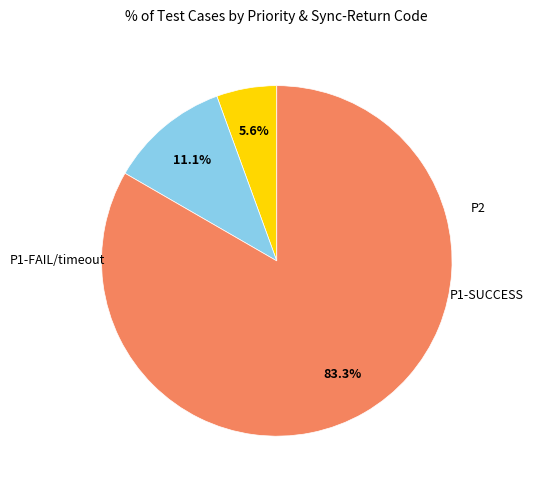

Is there a majority slice in this chart?

Yes